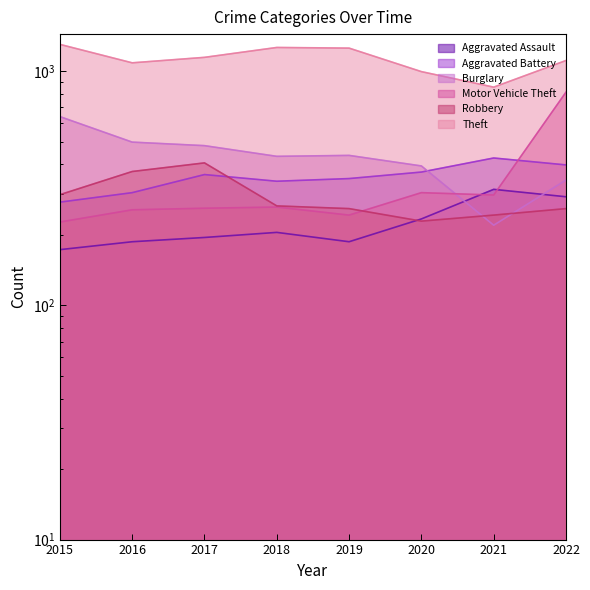

True or false: Motor Vehicle Theft and Theft intersect in this chart.

False